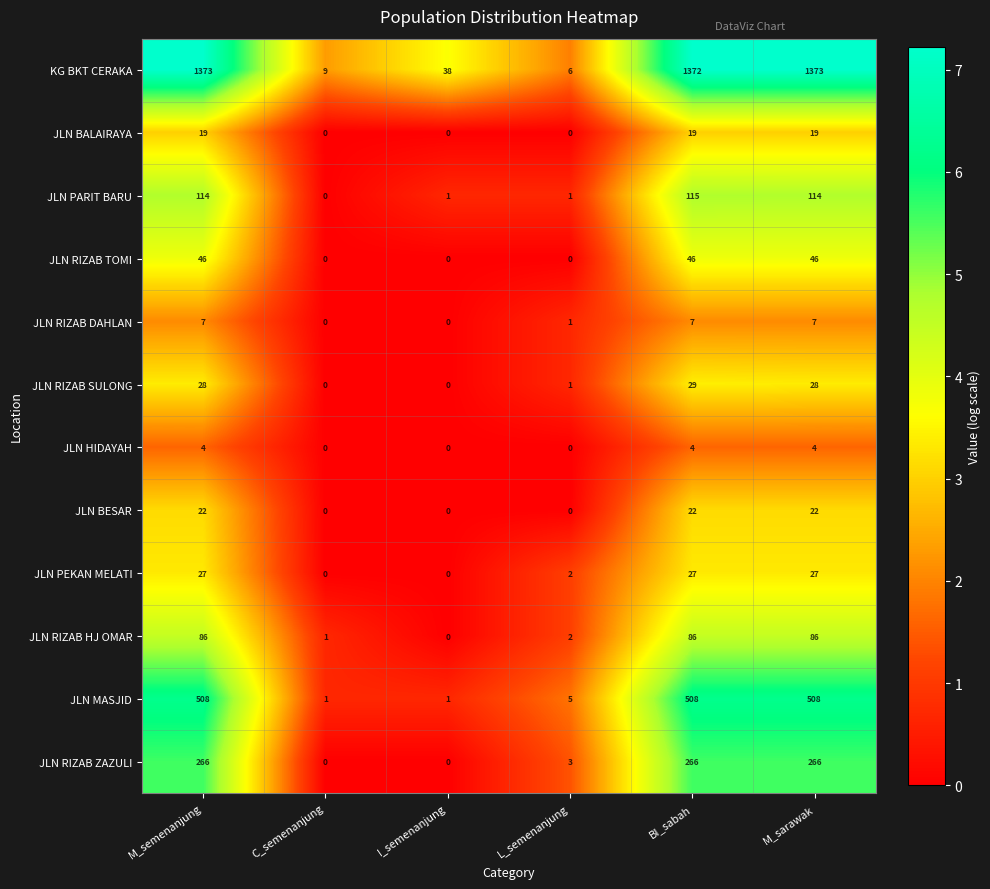

Which series changed the most between C_semenanjung and L_semenanjung?

JLN MASJID